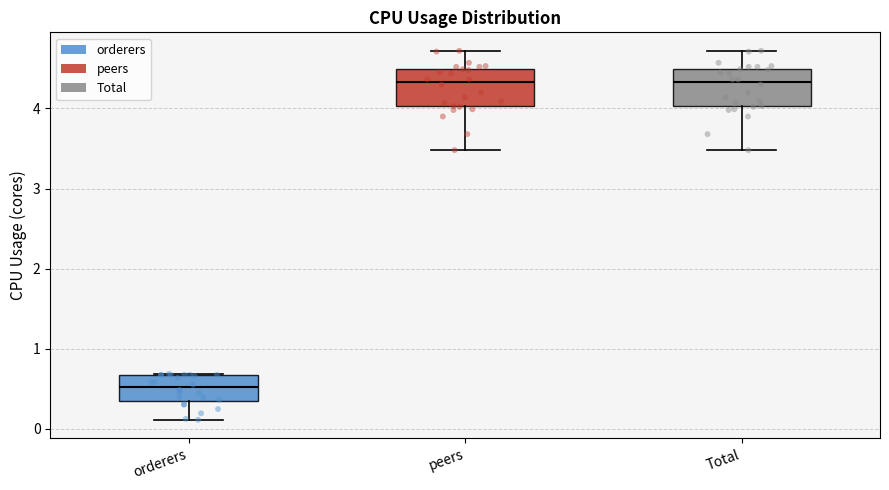

Which box's median line is the lowest?

orderers